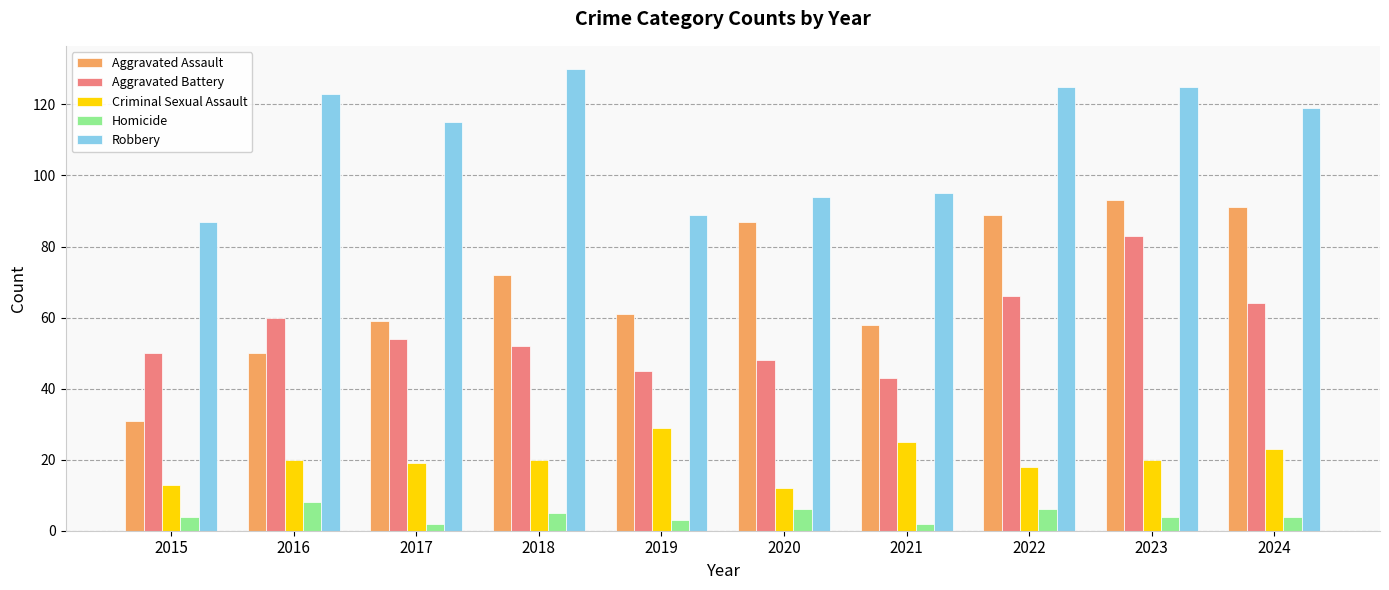

At which label does Aggravated Battery first exceed 54?

2016